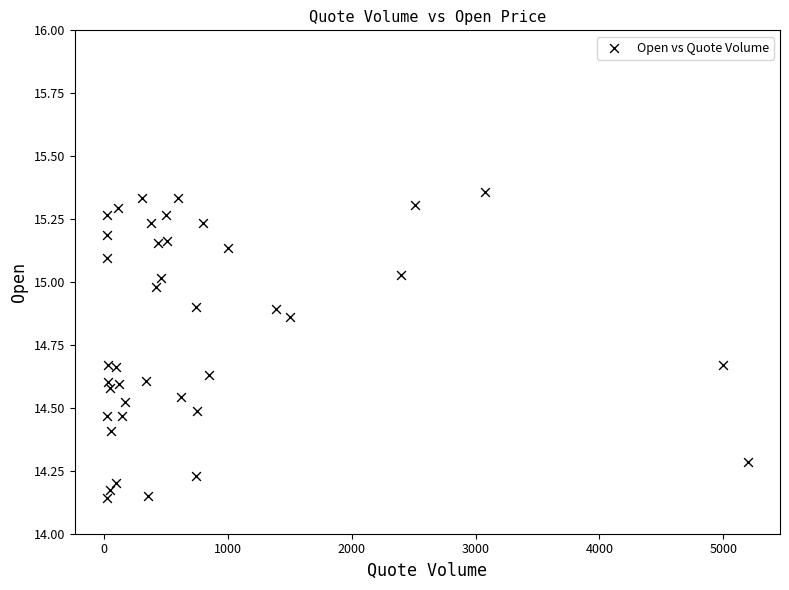

What is the range of X values (max minus min)?

5179.8